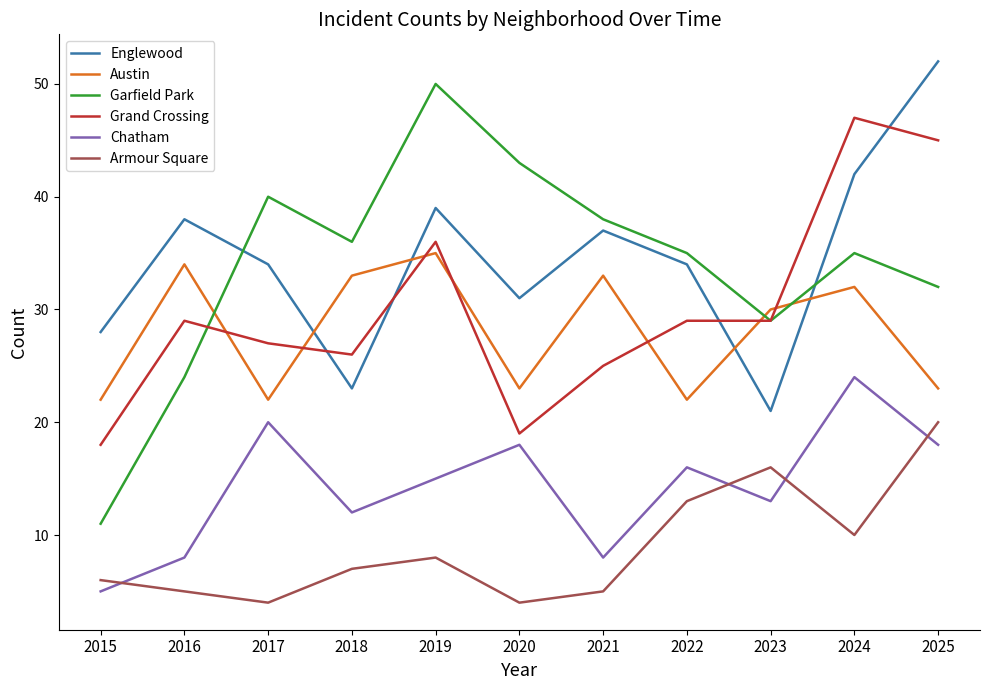

Does the chart display data point markers on the line(s)?

No